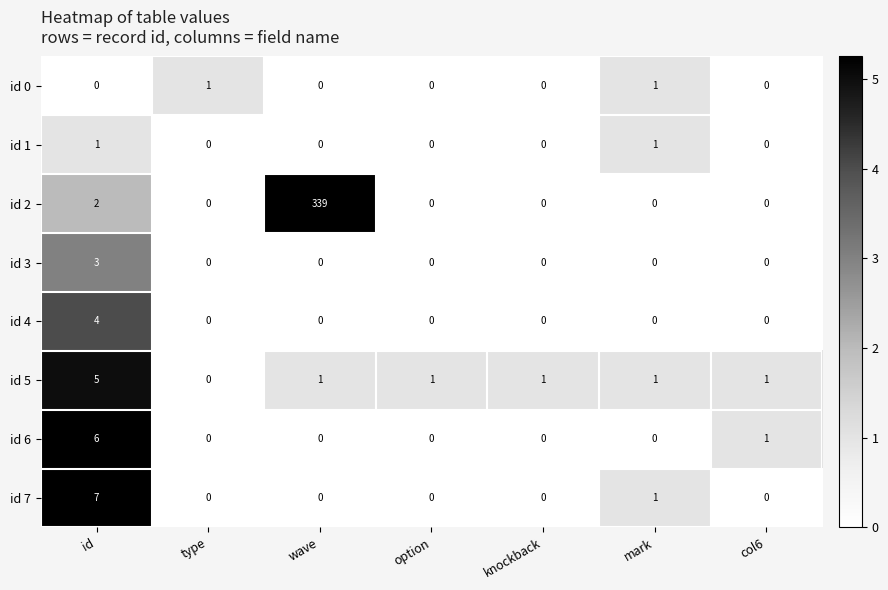

How many id 0 values are between 0 and 1?

7